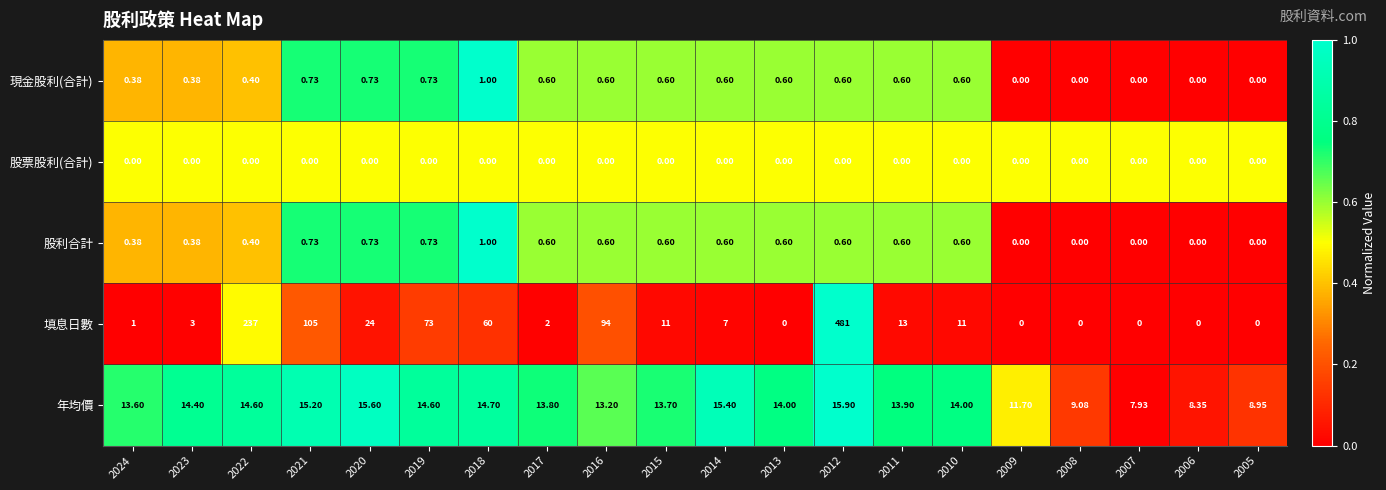

Which series has the largest range (max minus min)?

填息日數